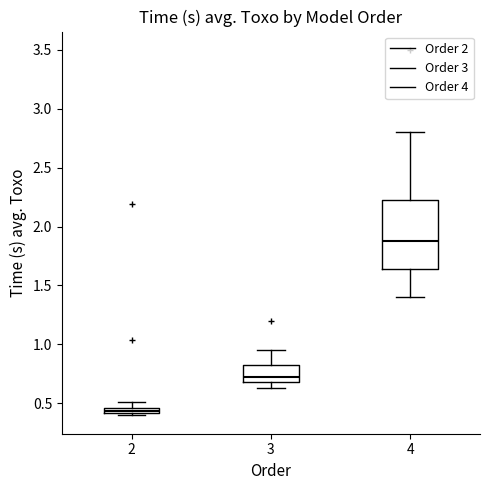

Which box has the lowest median line?

2